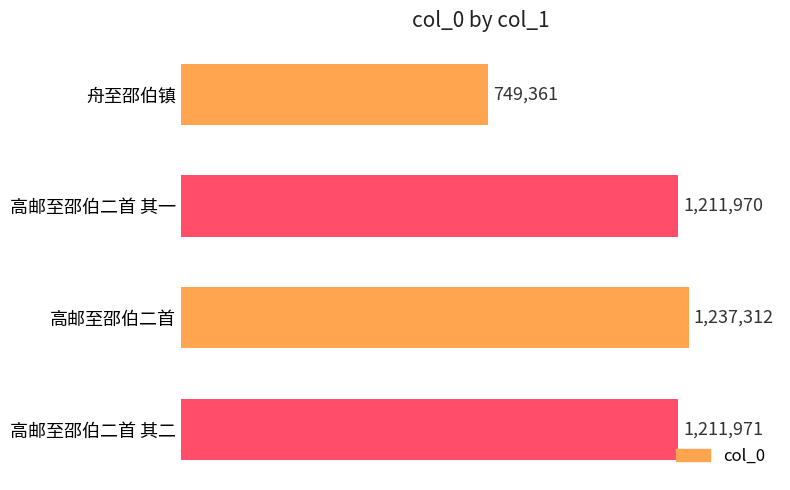

Is it true that the value at 高邮至邵伯二首 is 1720890?

False